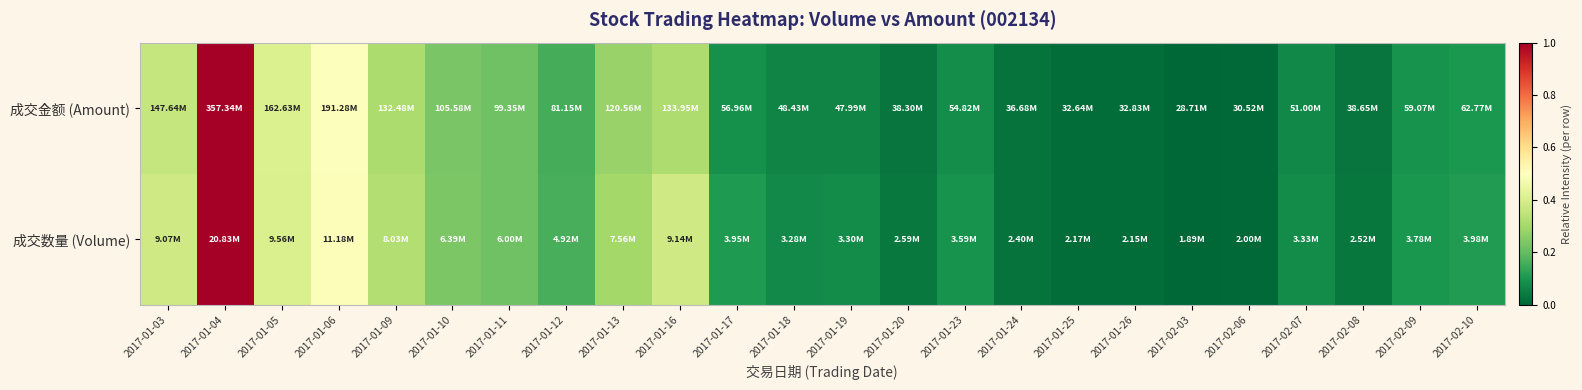

At which category does the chart reach its peak across all series?

2017-01-04